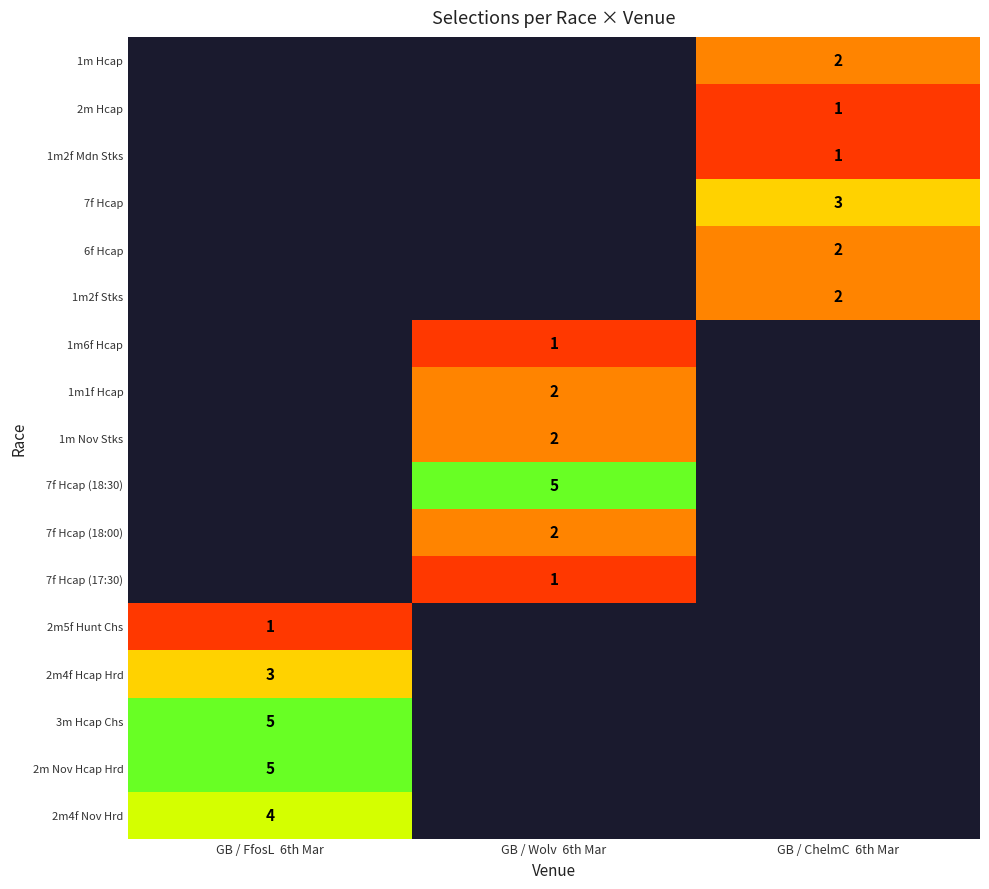

True or false: 7f Hcap has a value of 3 at GB / ChelmC  6th Mar.

True